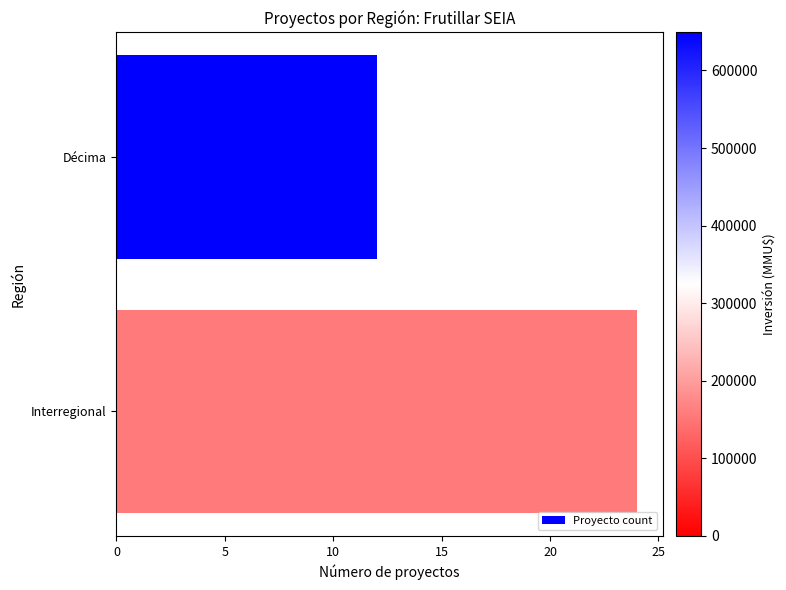

The value at Interregional is 14. True or false?

False